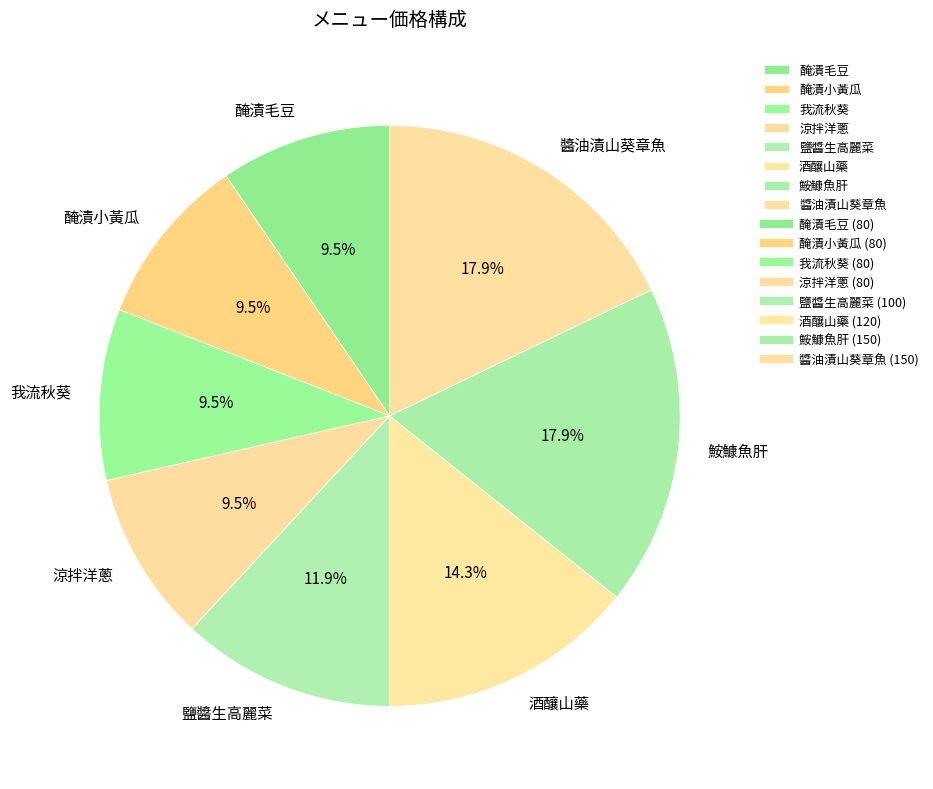

Between 醬油漬山葵章魚 and 酒釀山藥, which is larger?

醬油漬山葵章魚